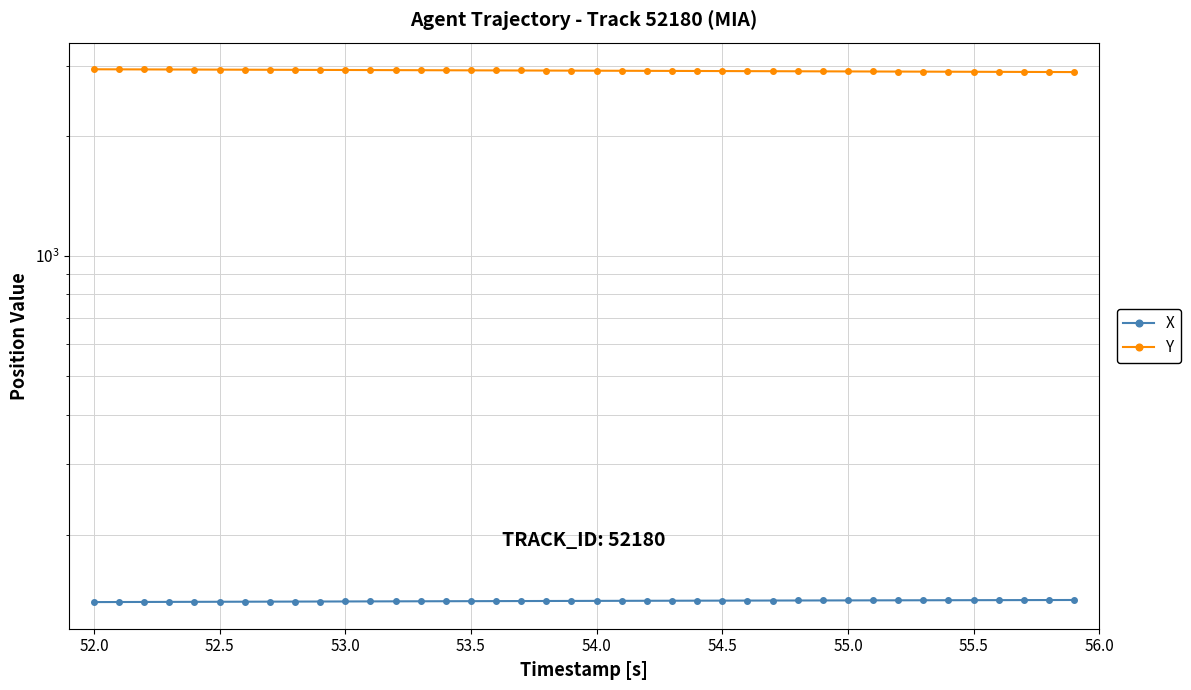

How many lines are shown in the chart?

2